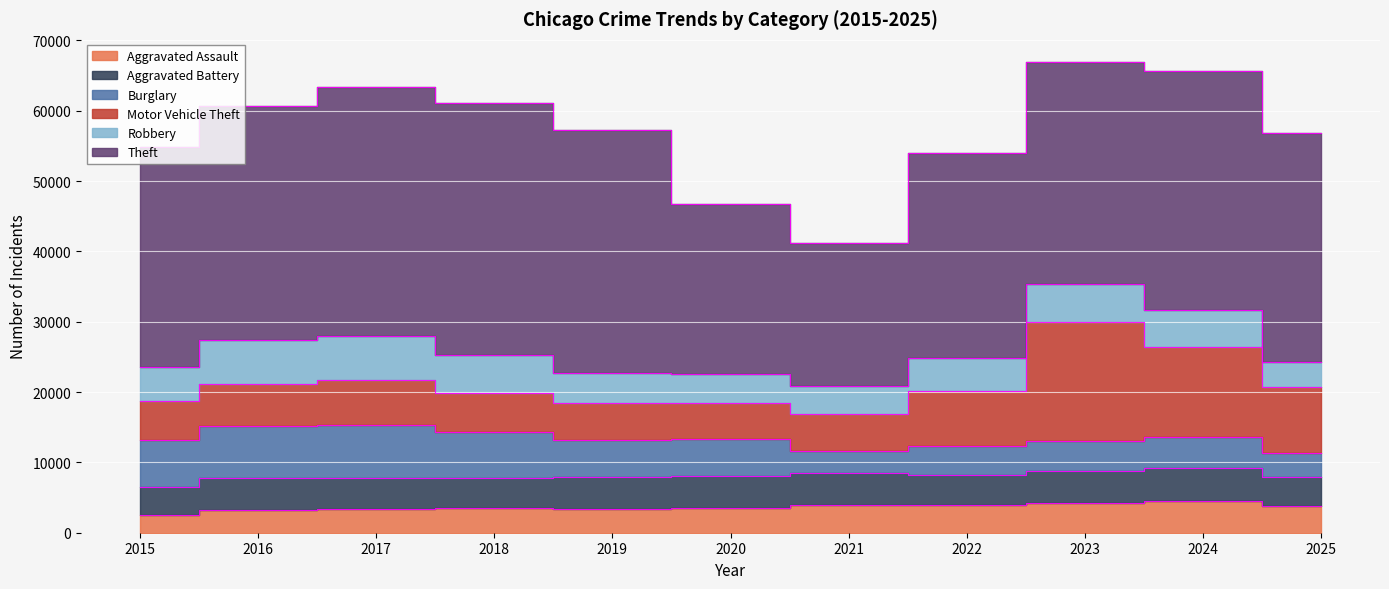

Read the Theft value at 2025.

32664